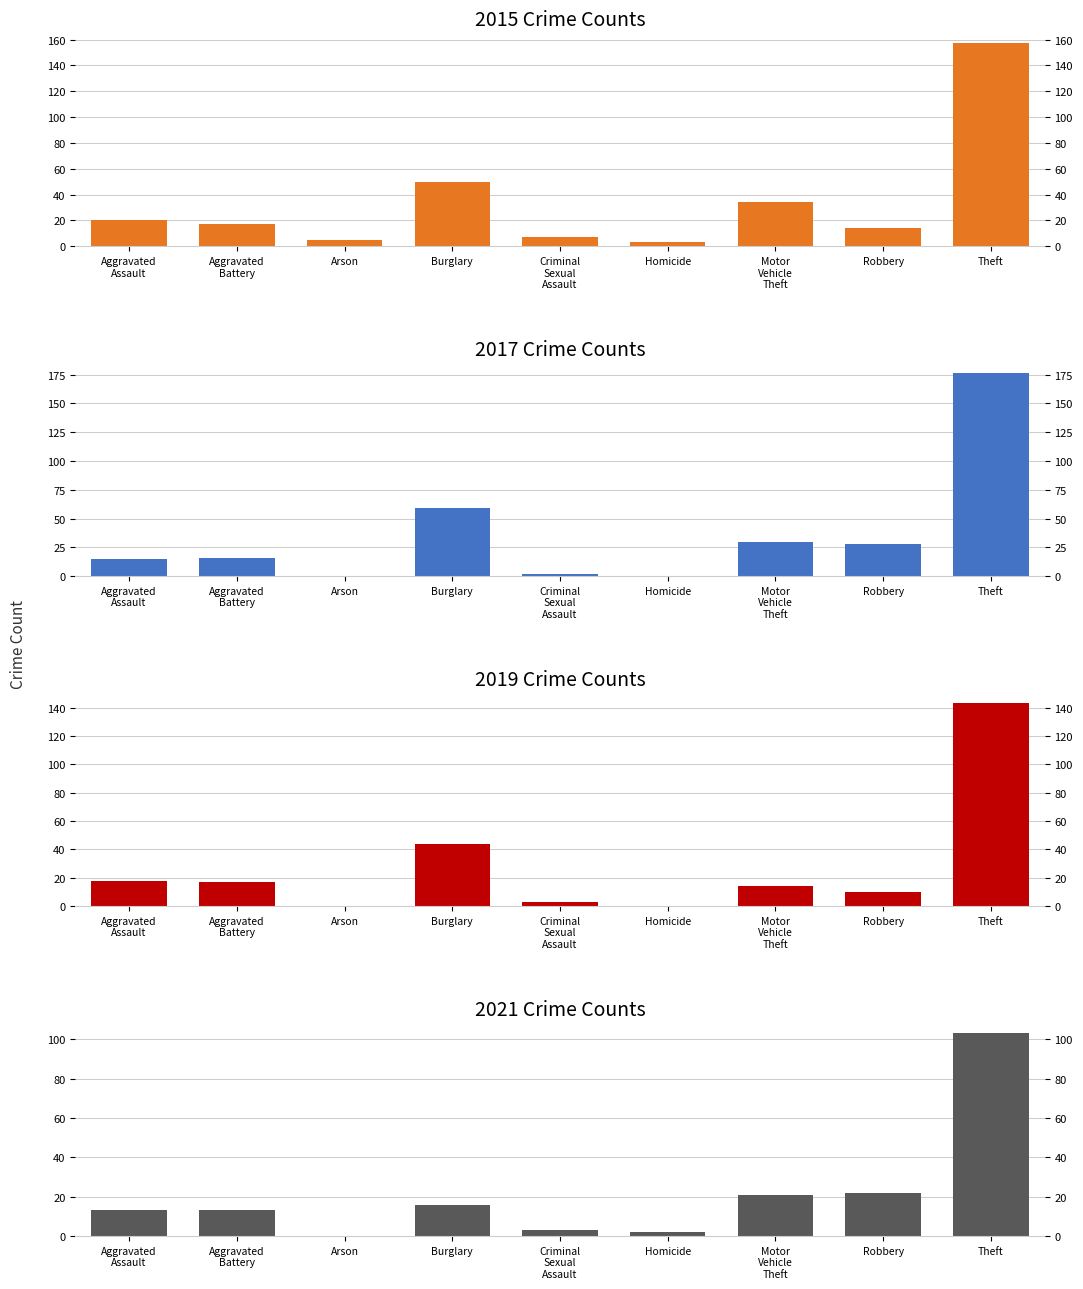

Rank the series at Aggravated
Battery from highest to lowest value.

2015, 2019, 2017, 2021